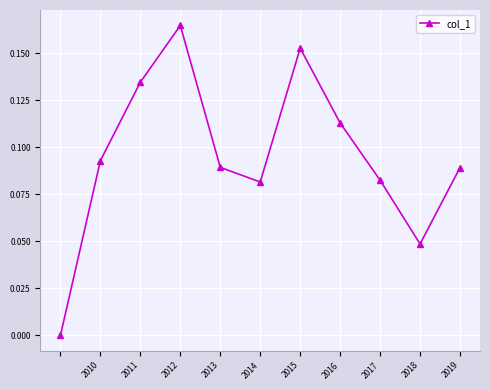

How many points are higher than both their immediate neighbors (excluding endpoints)?

2